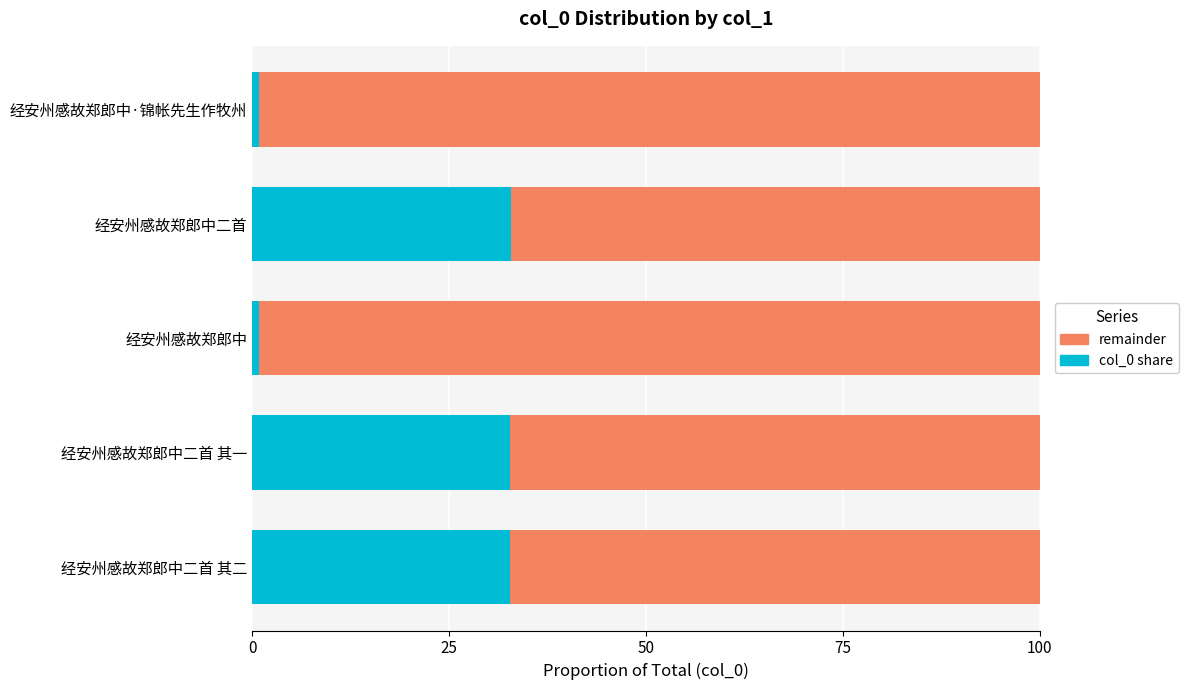

The value of col_0 share at 经安州感故郑郎中二首 其二 is 32.7. True or false?

True